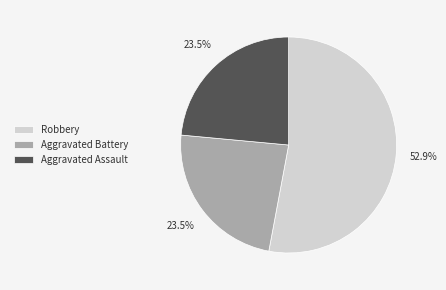

Is there a majority slice in this chart?

Yes